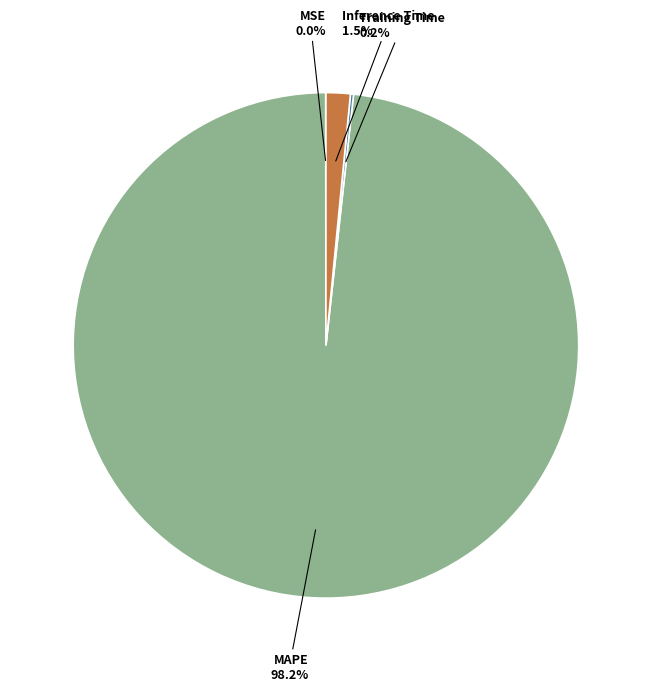

Does any single category account for the majority?

Yes